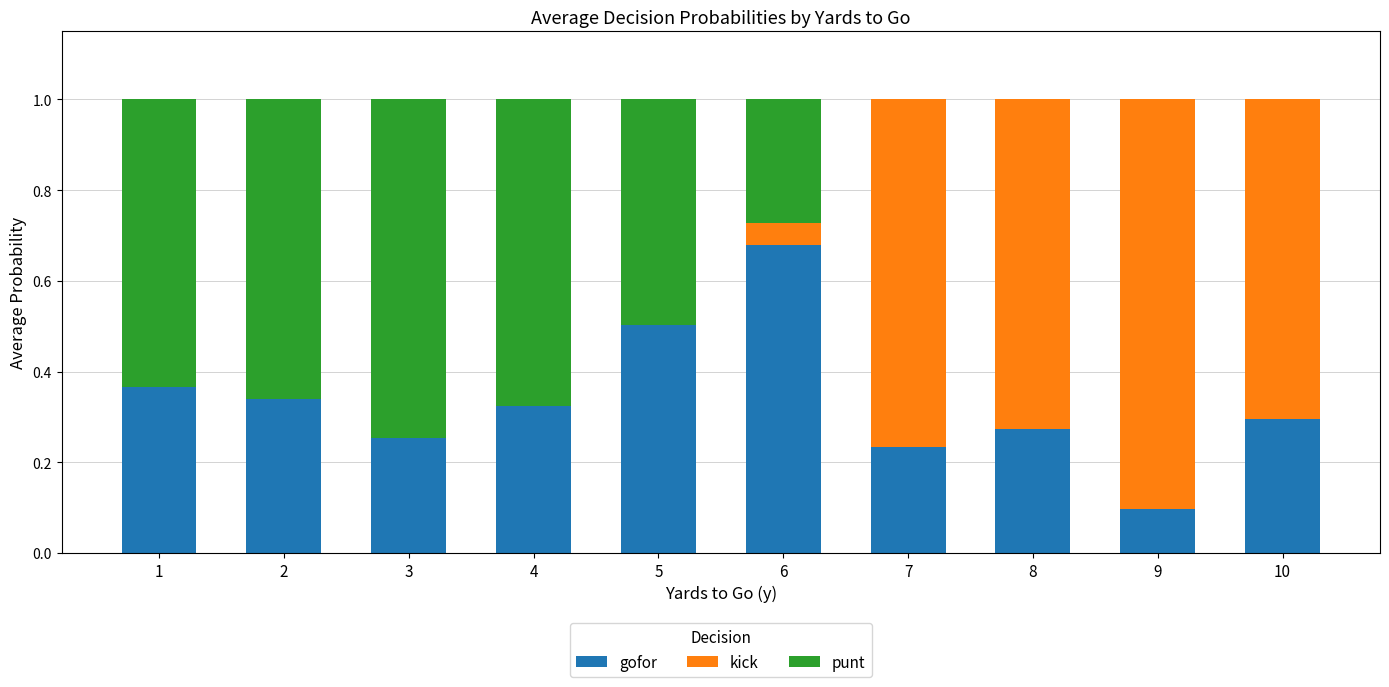

At which label is gofor closest to 0?

9